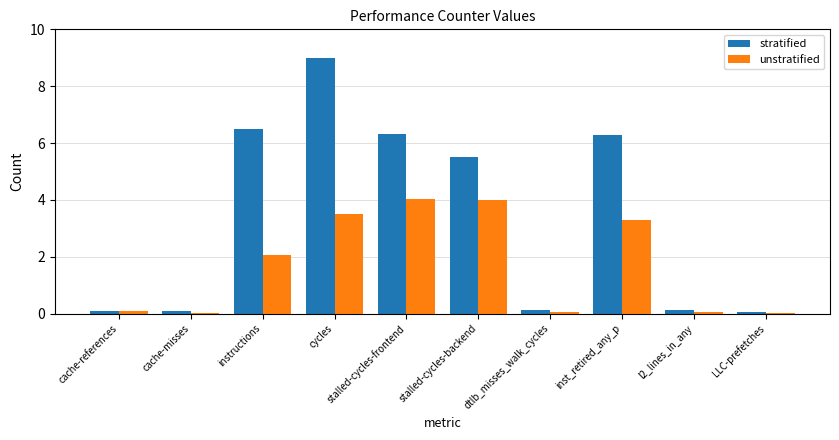

At l2_lines_in_any, list the series in order from smallest to largest.

unstratified, stratified